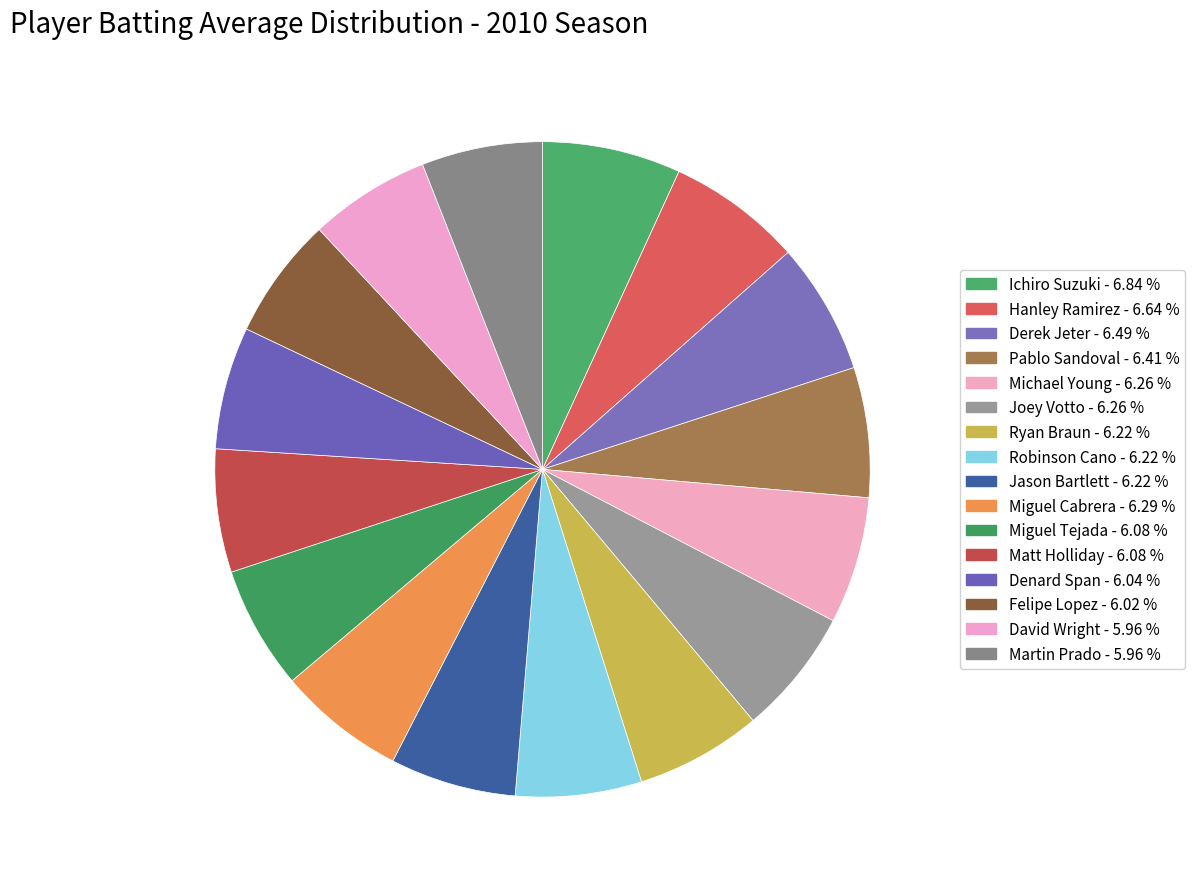

How many slices are in this pie chart?

16